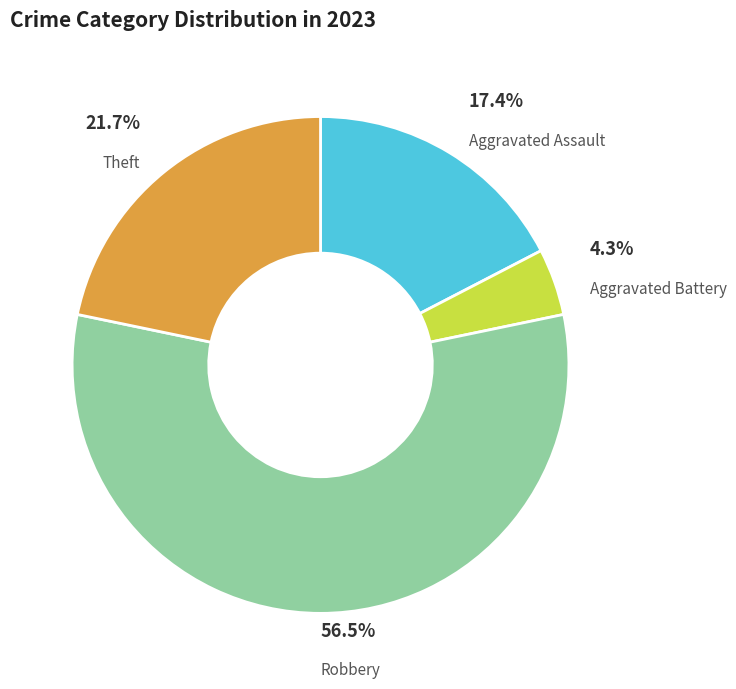

To the nearest percent, what is the average slice percentage?

25%